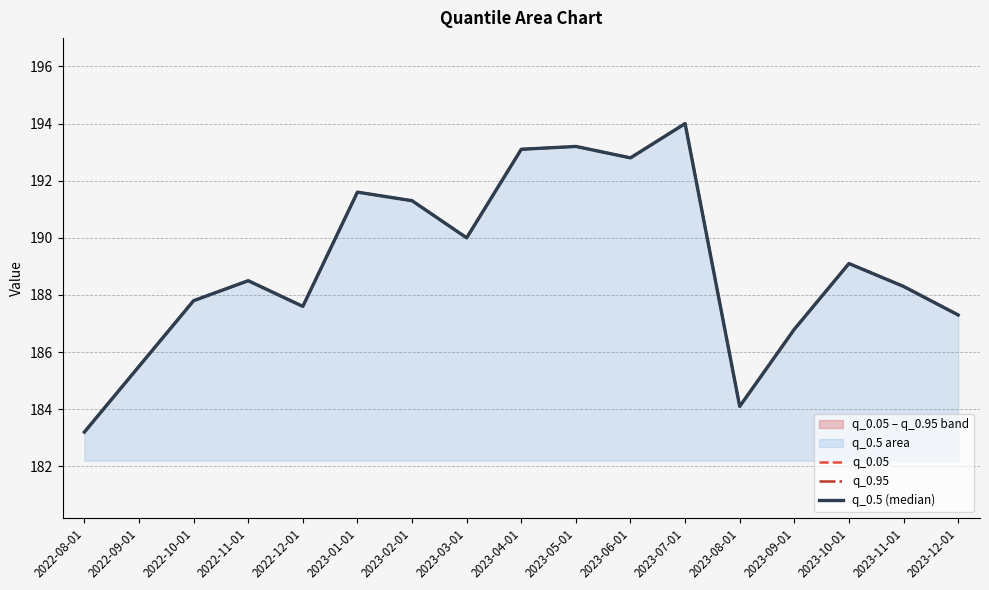

Reading left to right, extract all data points from this chart.

q_0.05: 2022-08-01=183.2	2022-09-01=185.5	2022-10-01=187.8	2022-11-01=188.5	2022-12-01=187.6	2023-01-01=191.6	2023-02-01=191.3	2023-03-01=190.0	2023-04-01=193.1	2023-05-01=193.2	2023-06-01=192.8	2023-07-01=194.0	2023-08-01=184.1	2023-09-01=186.8	2023-10-01=189.1	2023-11-01=188.3	2023-12-01=187.3
q_0.95: 2022-08-01=183.2	2022-09-01=185.5	2022-10-01=187.8	2022-11-01=188.5	2022-12-01=187.6	2023-01-01=191.6	2023-02-01=191.3	2023-03-01=190.0	2023-04-01=193.1	2023-05-01=193.2	2023-06-01=192.8	2023-07-01=194.0	2023-08-01=184.1	2023-09-01=186.8	2023-10-01=189.1	2023-11-01=188.3	2023-12-01=187.3
q_0.5 (median): 2022-08-01=183.2	2022-09-01=185.5	2022-10-01=187.8	2022-11-01=188.5	2022-12-01=187.6	2023-01-01=191.6	2023-02-01=191.3	2023-03-01=190.0	2023-04-01=193.1	2023-05-01=193.2	2023-06-01=192.8	2023-07-01=194.0	2023-08-01=184.1	2023-09-01=186.8	2023-10-01=189.1	2023-11-01=188.3	2023-12-01=187.3